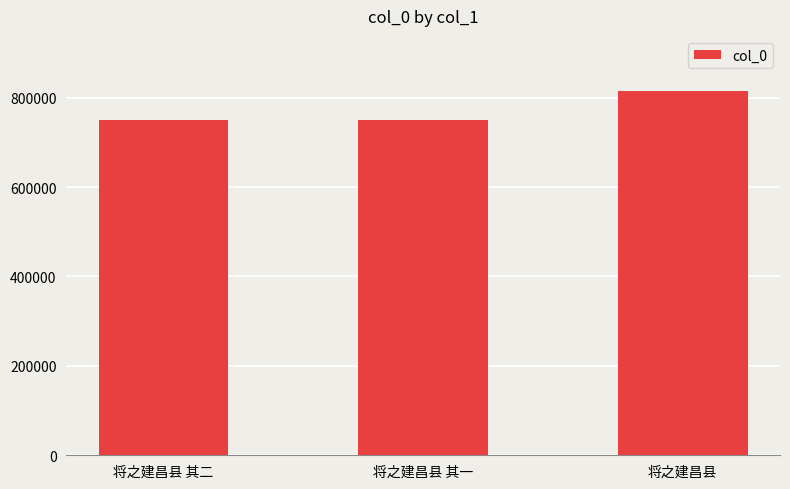

What is the greatest value displayed?

815930